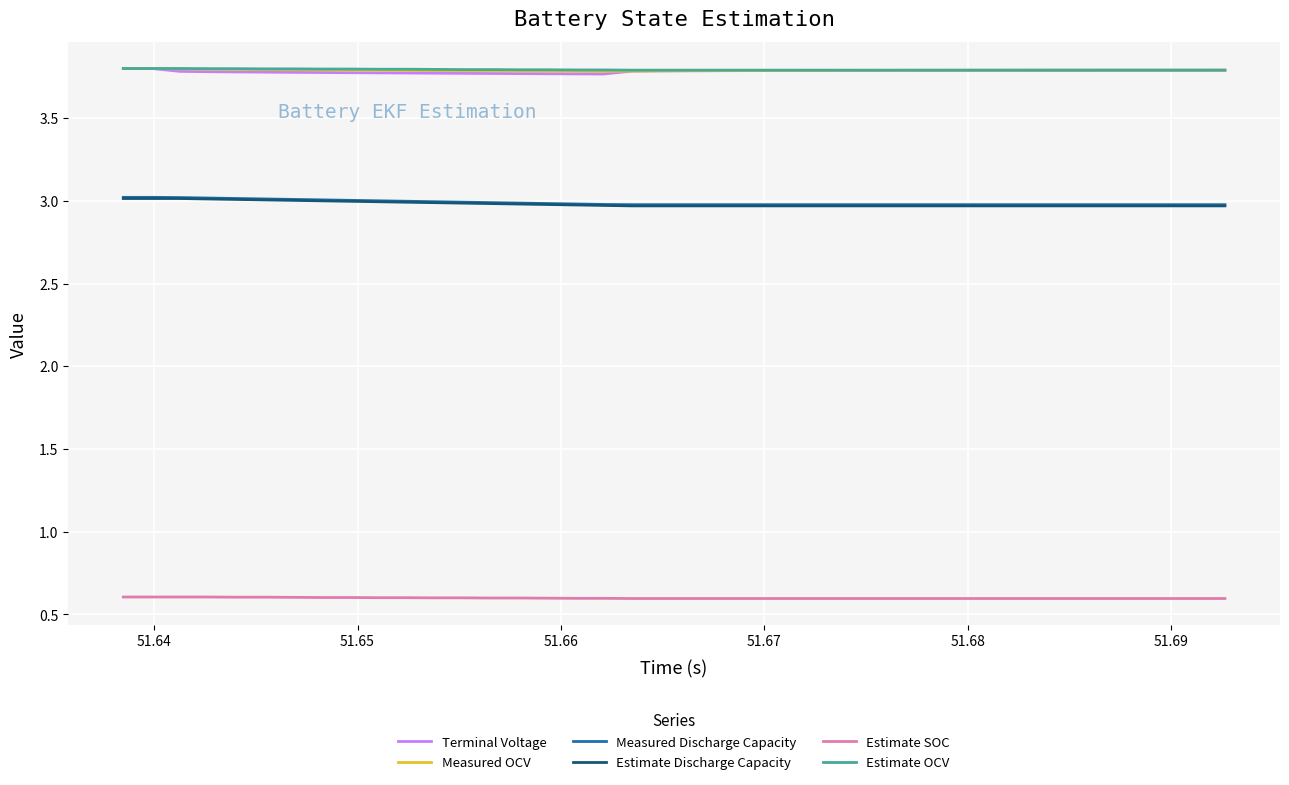

What are all the series names shown in the legend?

Terminal Voltage, Measured OCV, Measured Discharge Capacity, Estimate Discharge Capacity, Estimate SOC, Estimate OCV